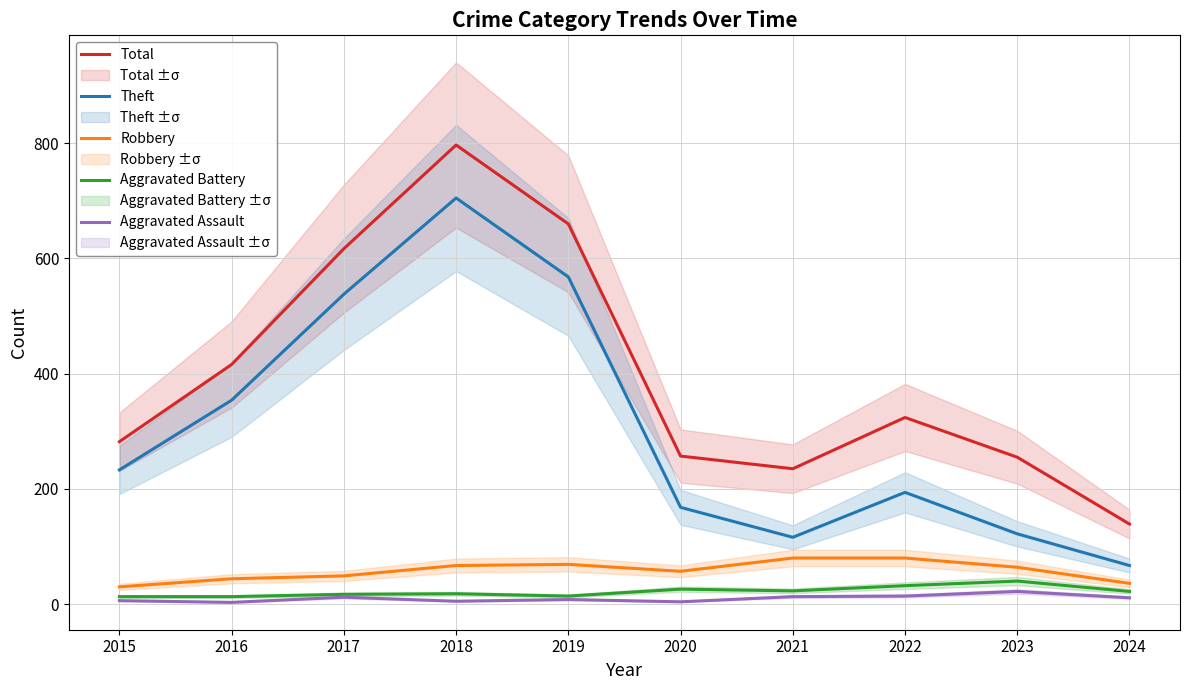

Rank the series at 2020 from highest to lowest value.

Total, Theft, Robbery, Aggravated Battery, Aggravated Assault